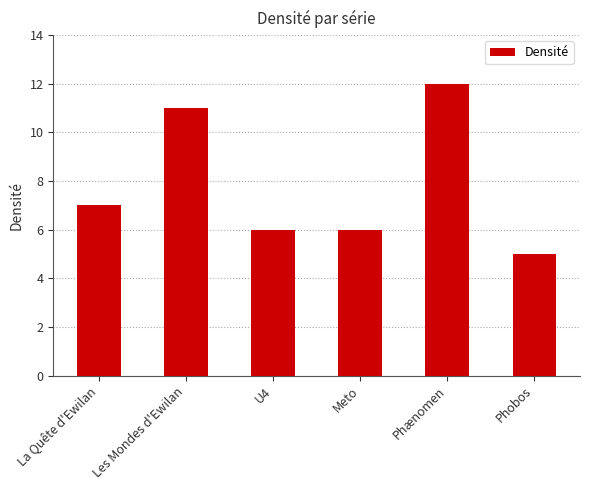

Reading right to left, extract all data points from this chart.

5	12	6	6	11	7